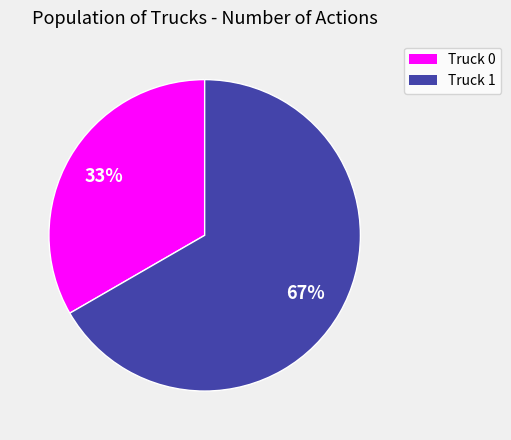

Which category has the smallest portion of the pie?

Truck 0